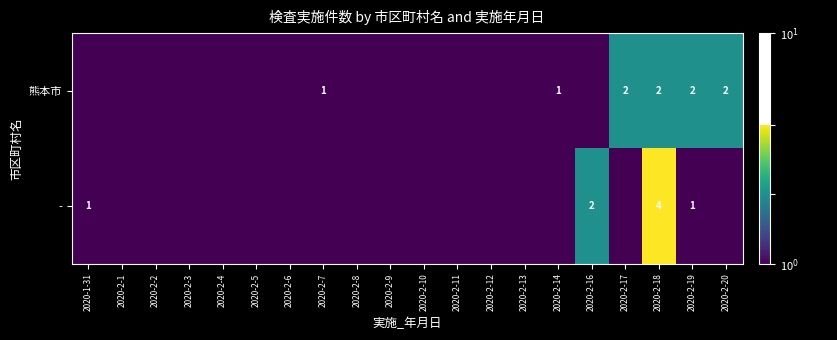

The value of 熊本市 at 2020-2-14 is 1.0. True or false?

True